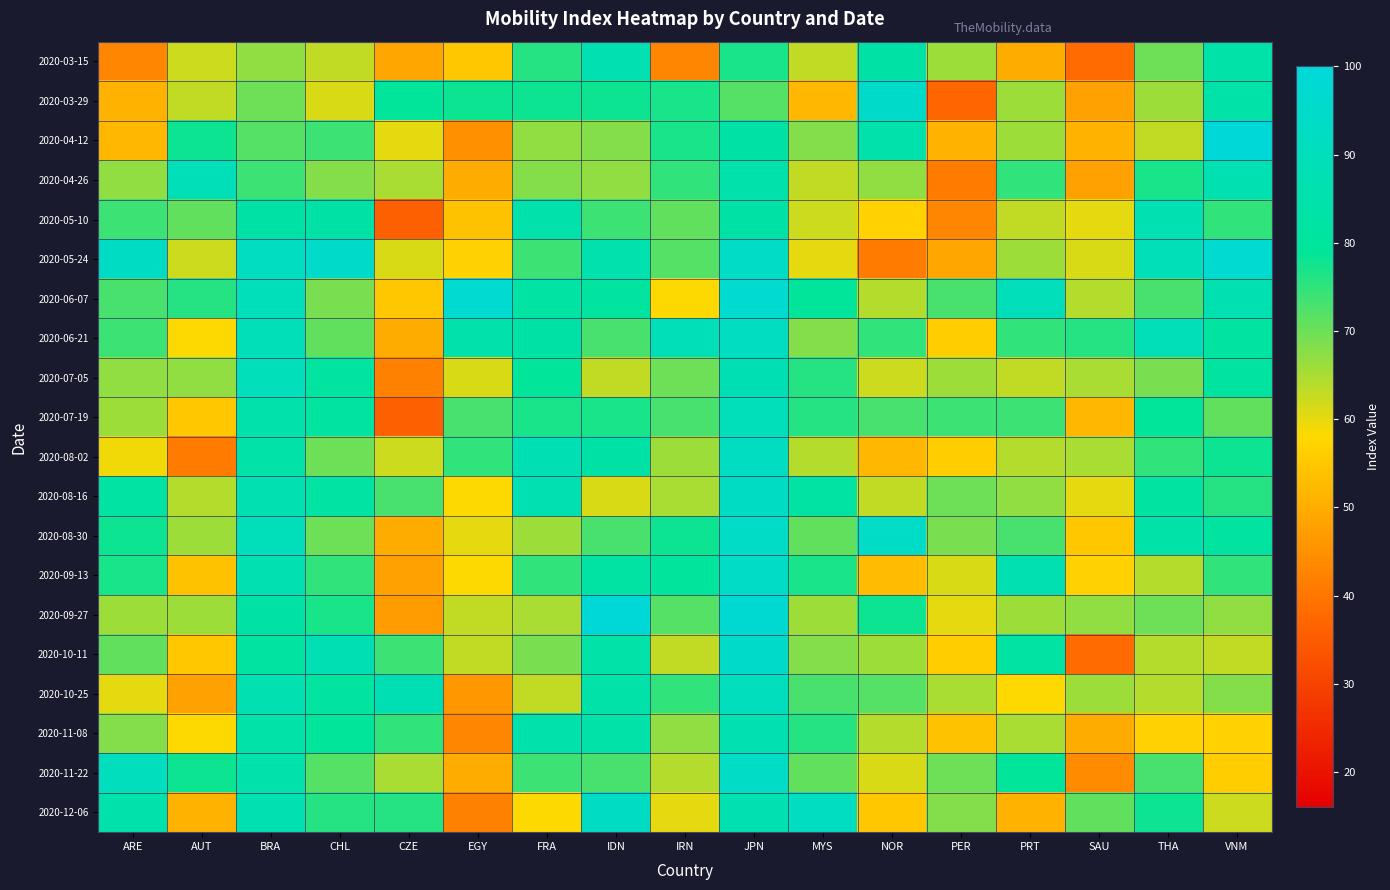

Reading left to right, list all the values displayed in this chart.

2020-03-15: ARE=43	AUT=62	BRA=67	CHL=63	CZE=49	EGY=55	FRA=76	IDN=87	IRN=43	JPN=77	MYS=63	NOR=83	PER=66	PRT=50	SAU=38	THA=70	VNM=84
2020-03-29: ARE=51	AUT=63	BRA=70	CHL=61	CZE=79	EGY=78	FRA=78	IDN=78	IRN=77	JPN=72	MYS=52	NOR=95	PER=37	PRT=66	SAU=48	THA=66	VNM=84
2020-04-12: ARE=52	AUT=78	BRA=72	CHL=74	CZE=60	EGY=45	FRA=67	IDN=68	IRN=77	JPN=83	MYS=68	NOR=85	PER=51	PRT=66	SAU=51	THA=63	VNM=100
2020-04-26: ARE=67	AUT=89	BRA=74	CHL=68	CZE=65	EGY=50	FRA=68	IDN=67	IRN=75	JPN=85	MYS=63	NOR=67	PER=41	PRT=75	SAU=48	THA=77	VNM=87
2020-05-10: ARE=74	AUT=71	BRA=83	CHL=83	CZE=36	EGY=54	FRA=85	IDN=74	IRN=71	JPN=83	MYS=62	NOR=57	PER=43	PRT=63	SAU=60	THA=87	VNM=75
2020-05-24: ARE=93	AUT=62	BRA=92	CHL=95	CZE=61	EGY=57	FRA=74	IDN=86	IRN=72	JPN=94	MYS=60	NOR=41	PER=49	PRT=66	SAU=61	THA=89	VNM=97
2020-06-07: ARE=73	AUT=76	BRA=90	CHL=69	CZE=55	EGY=97	FRA=82	IDN=81	IRN=58	JPN=97	MYS=79	NOR=64	PER=73	PRT=90	SAU=64	THA=73	VNM=87
2020-06-21: ARE=74	AUT=58	BRA=89	CHL=71	CZE=50	EGY=85	FRA=83	IDN=73	IRN=89	JPN=92	MYS=68	NOR=75	PER=56	PRT=75	SAU=76	THA=89	VNM=81
2020-07-05: ARE=67	AUT=67	BRA=90	CHL=81	CZE=42	EGY=61	FRA=79	IDN=63	IRN=70	JPN=88	MYS=76	NOR=62	PER=66	PRT=63	SAU=65	THA=69	VNM=81
2020-07-19: ARE=66	AUT=55	BRA=85	CHL=81	CZE=36	EGY=73	FRA=77	IDN=77	IRN=73	JPN=90	MYS=76	NOR=73	PER=74	PRT=74	SAU=52	THA=79	VNM=71
2020-08-02: ARE=59	AUT=41	BRA=84	CHL=70	CZE=62	EGY=75	FRA=88	IDN=83	IRN=66	JPN=92	MYS=64	NOR=52	PER=56	PRT=64	SAU=65	THA=75	VNM=78
2020-08-16: ARE=82	AUT=64	BRA=87	CHL=82	CZE=73	EGY=58	FRA=87	IDN=61	IRN=65	JPN=93	MYS=82	NOR=63	PER=70	PRT=67	SAU=60	THA=81	VNM=76
2020-08-30: ARE=78	AUT=66	BRA=90	CHL=70	CZE=50	EGY=60	FRA=66	IDN=73	IRN=78	JPN=94	MYS=71	NOR=94	PER=69	PRT=73	SAU=55	THA=84	VNM=81
2020-09-13: ARE=77	AUT=54	BRA=87	CHL=75	CZE=48	EGY=58	FRA=75	IDN=82	IRN=80	JPN=94	MYS=77	NOR=53	PER=61	PRT=87	SAU=57	THA=64	VNM=75
2020-09-27: ARE=66	AUT=66	BRA=83	CHL=77	CZE=47	EGY=63	FRA=65	IDN=100	IRN=72	JPN=98	MYS=66	NOR=78	PER=60	PRT=66	SAU=67	THA=70	VNM=67
2020-10-11: ARE=71	AUT=55	BRA=81	CHL=88	CZE=74	EGY=63	FRA=69	IDN=84	IRN=63	JPN=95	MYS=68	NOR=66	PER=56	PRT=82	SAU=38	THA=64	VNM=63
2020-10-25: ARE=60	AUT=48	BRA=87	CHL=81	CZE=88	EGY=46	FRA=63	IDN=84	IRN=75	JPN=91	MYS=73	NOR=72	PER=65	PRT=58	SAU=66	THA=64	VNM=68
2020-11-08: ARE=68	AUT=58	BRA=84	CHL=79	CZE=75	EGY=43	FRA=85	IDN=84	IRN=67	JPN=87	MYS=76	NOR=64	PER=54	PRT=65	SAU=50	THA=57	VNM=57
2020-11-22: ARE=91	AUT=78	BRA=85	CHL=72	CZE=65	EGY=50	FRA=74	IDN=73	IRN=64	JPN=94	MYS=71	NOR=61	PER=70	PRT=79	SAU=44	THA=73	VNM=56
2020-12-06: ARE=85	AUT=51	BRA=87	CHL=76	CZE=76	EGY=42	FRA=58	IDN=93	IRN=60	JPN=87	MYS=92	NOR=55	PER=68	PRT=51	SAU=71	THA=78	VNM=62